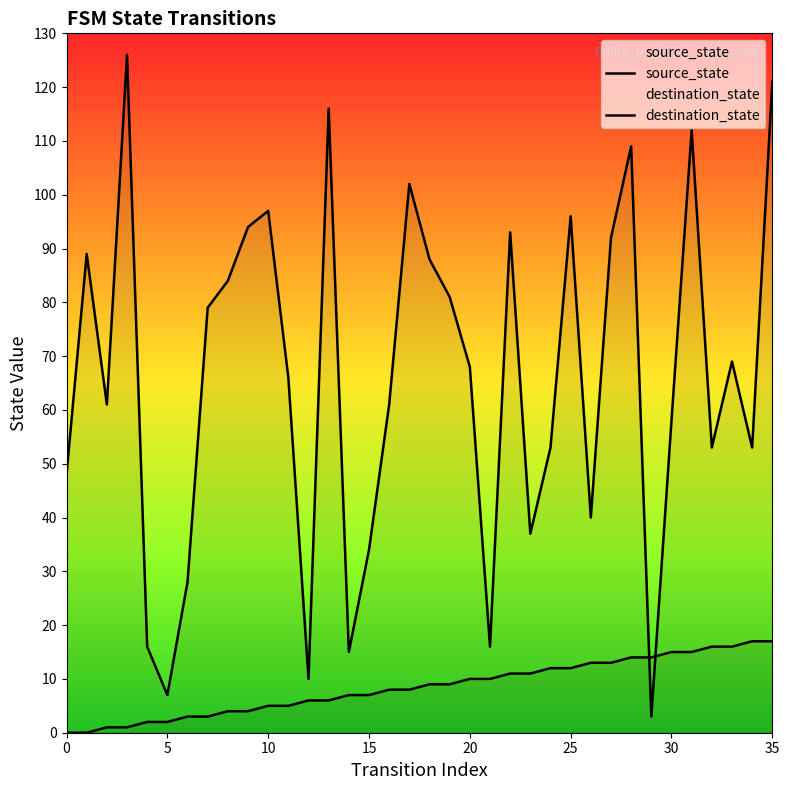

Reading right to left, extract all data points from this chart.

source_state: 17	17	16	16	15	15	14	14	13	13	12	12	11	11	10	10	9	9	8	8	7	7	6	6	5	5	4	4	3	3	2	2	1	1	0	0
destination_state: 121	53	69	53	112	58	3	109	92	40	96	53	37	93	16	68	81	88	102	61	34	15	116	10	66	97	94	84	79	28	7	16	126	61	89	48